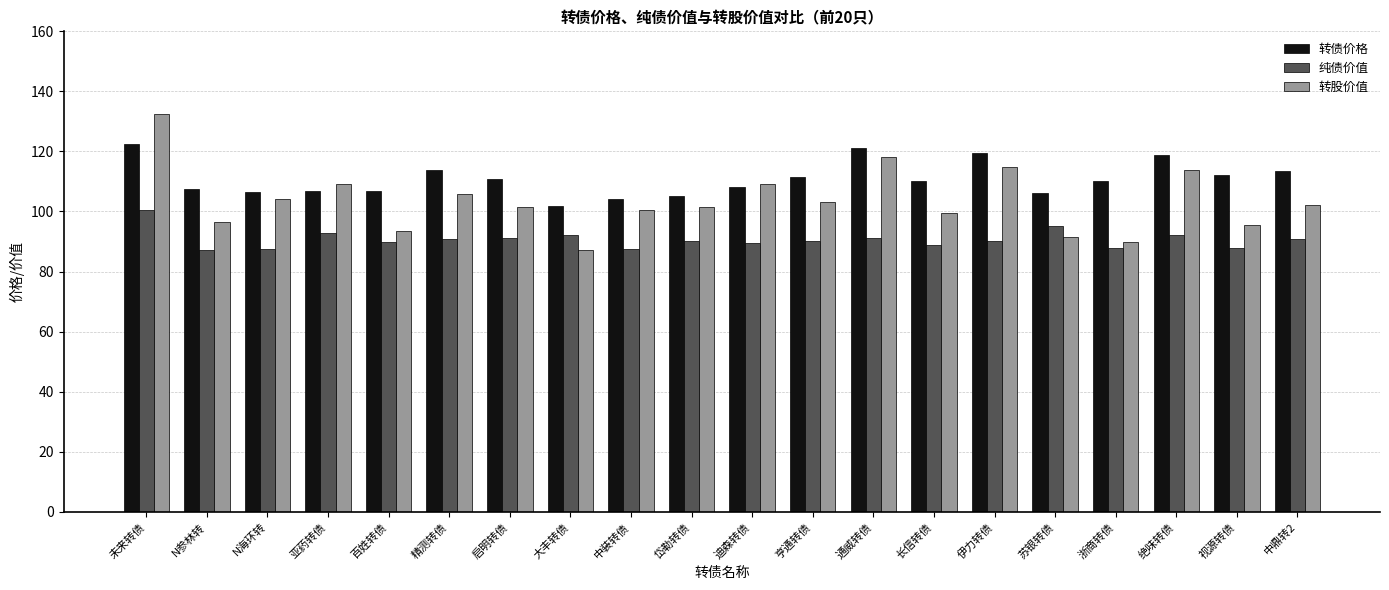

List the series in order of their overall mean, lowest first.

纯债价值, 转股价值, 转债价格